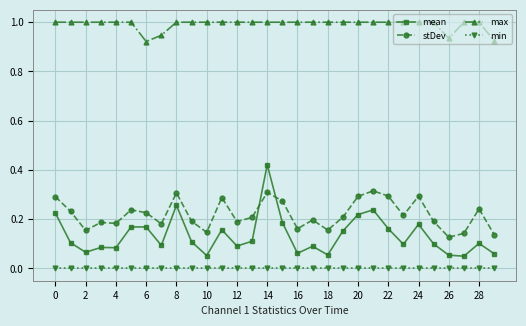

After their last crossing, which series has the higher values: mean or stDev?

stDev